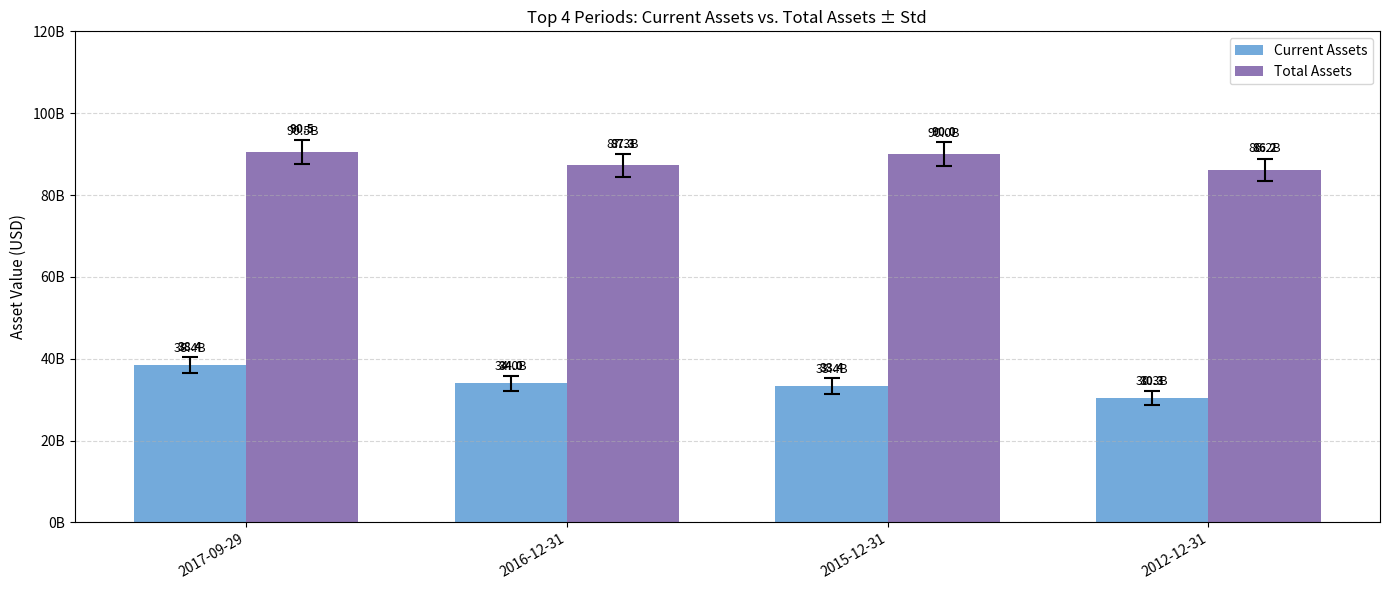

True or false: Total Assets has a value of 59.5 at 2015-12-31.

False